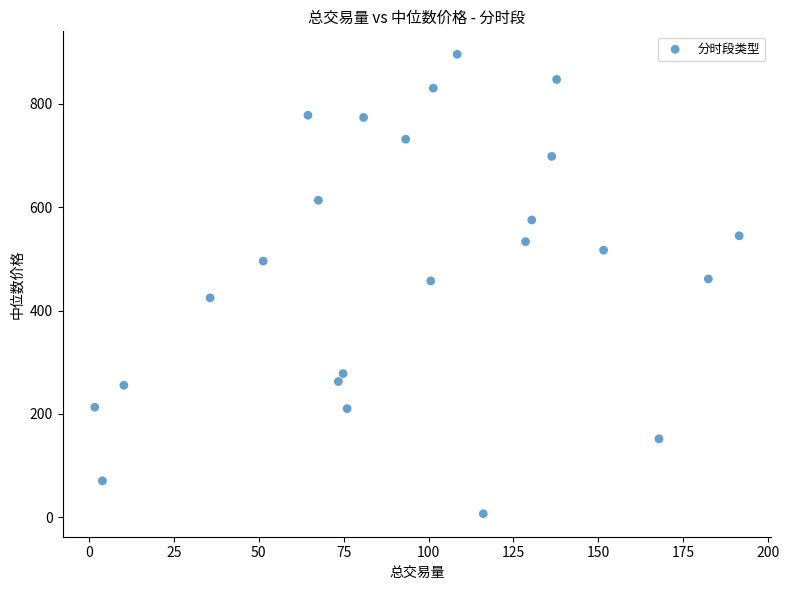

What is the range of Y values (max minus min)?

889.7